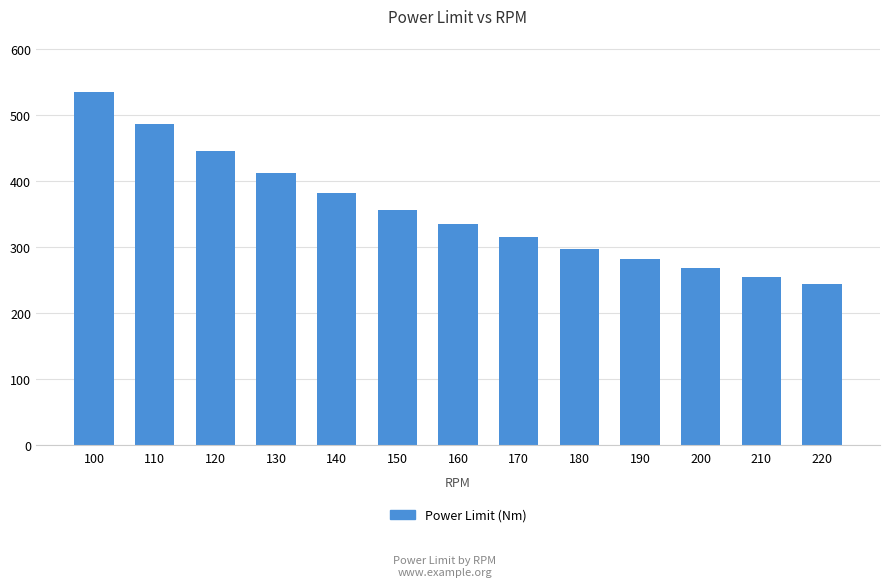

Between 160 and 220, which is larger?

160